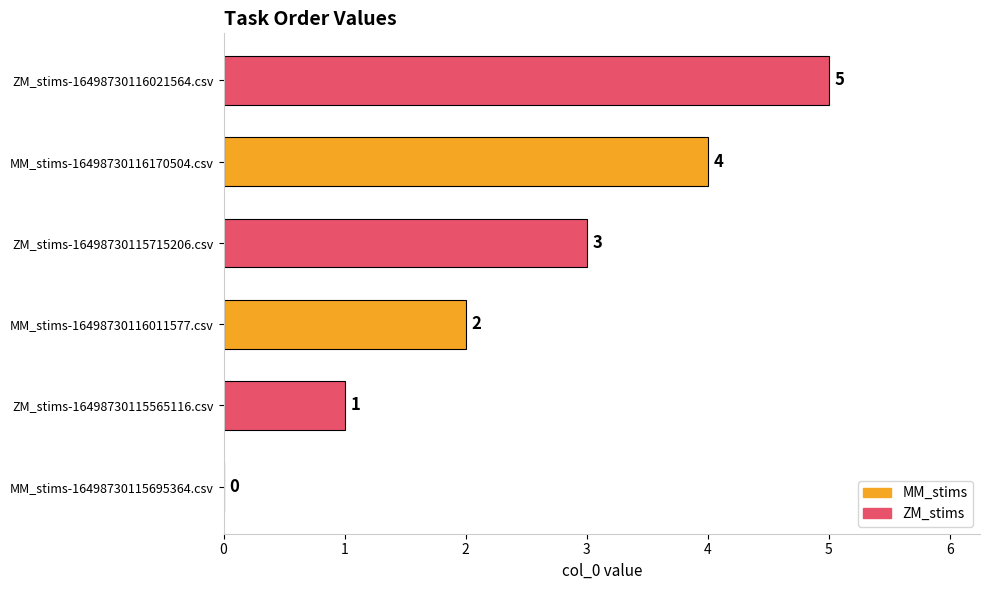

Which label corresponds to the largest value in the chart?

ZM_stims-16498730116021564.csv